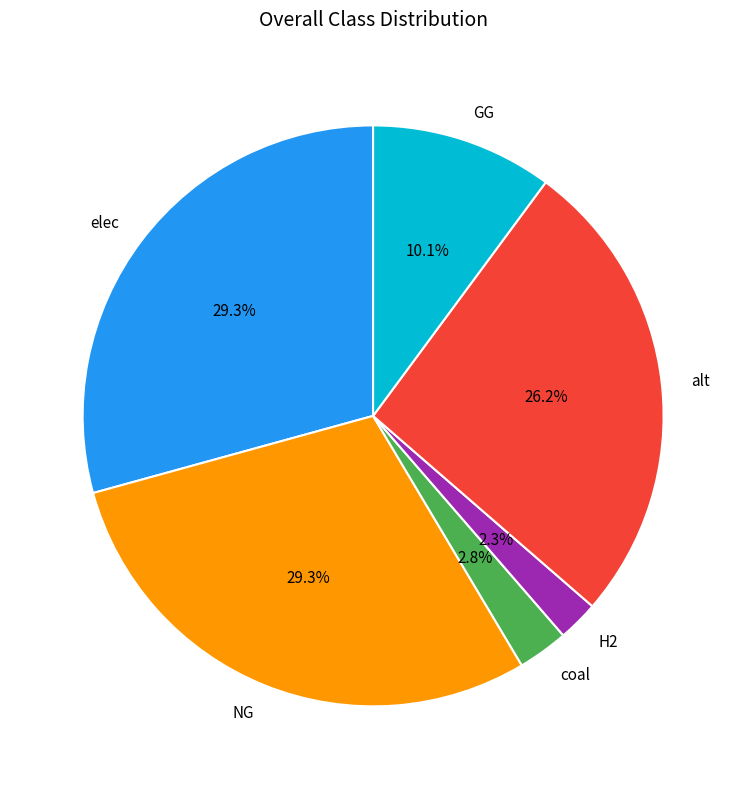

Count the number of slices in the pie.

6